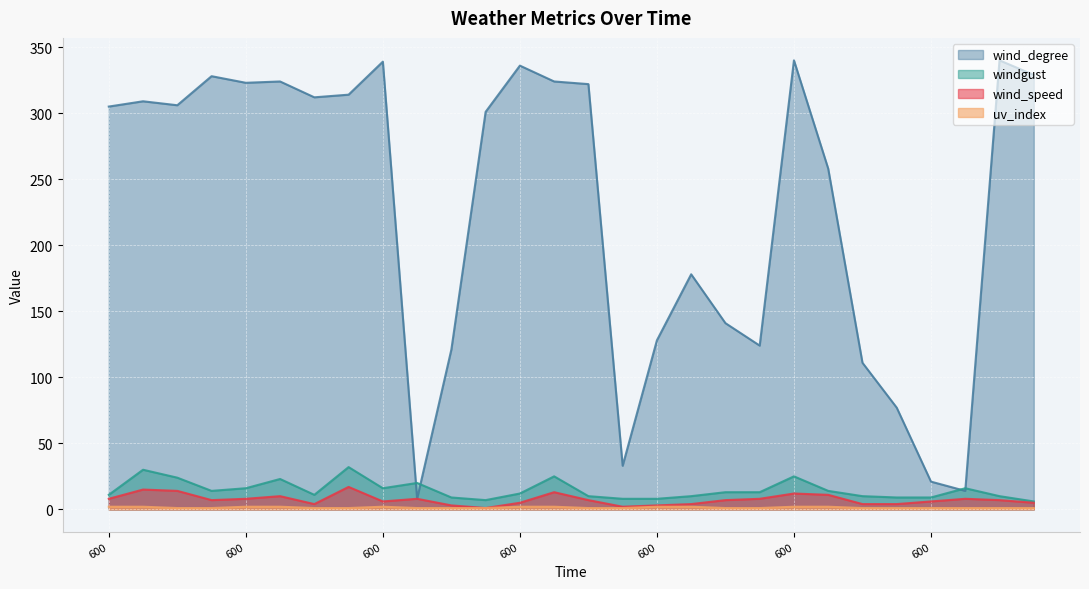

The value of wind_speed at 0 is 8. True or false?

True